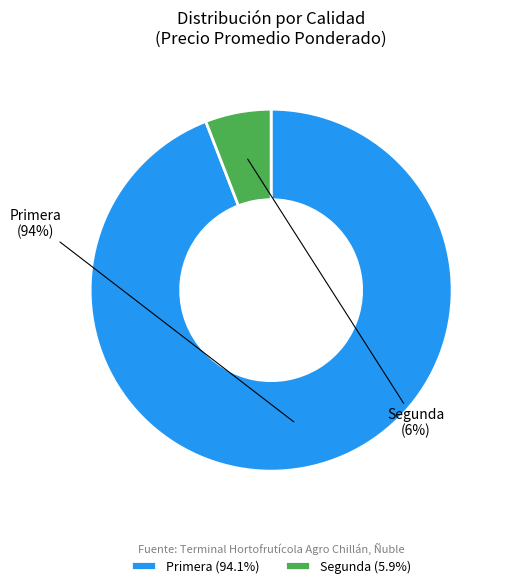

True or false: Primera accounts for 43% of the total.

False